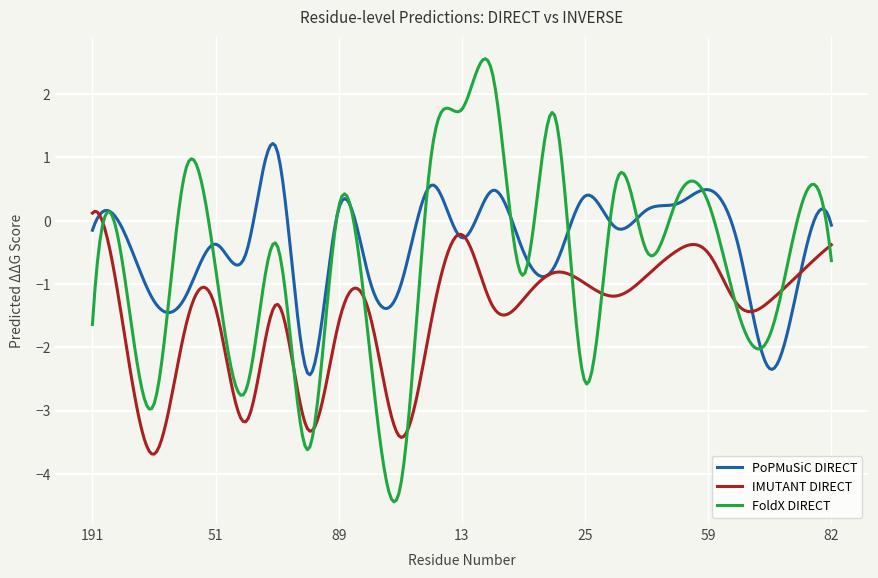

Rank the series by their maximum value, from highest to lowest.

FoldX DIRECT, PoPMuSiC DIRECT, IMUTANT DIRECT